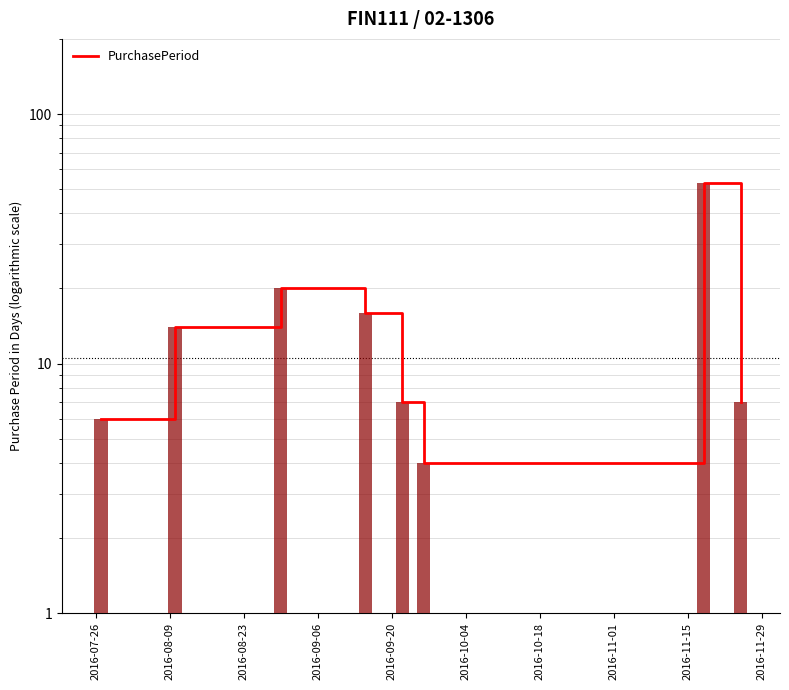

What is the value of the 3rd bar from the left?

20